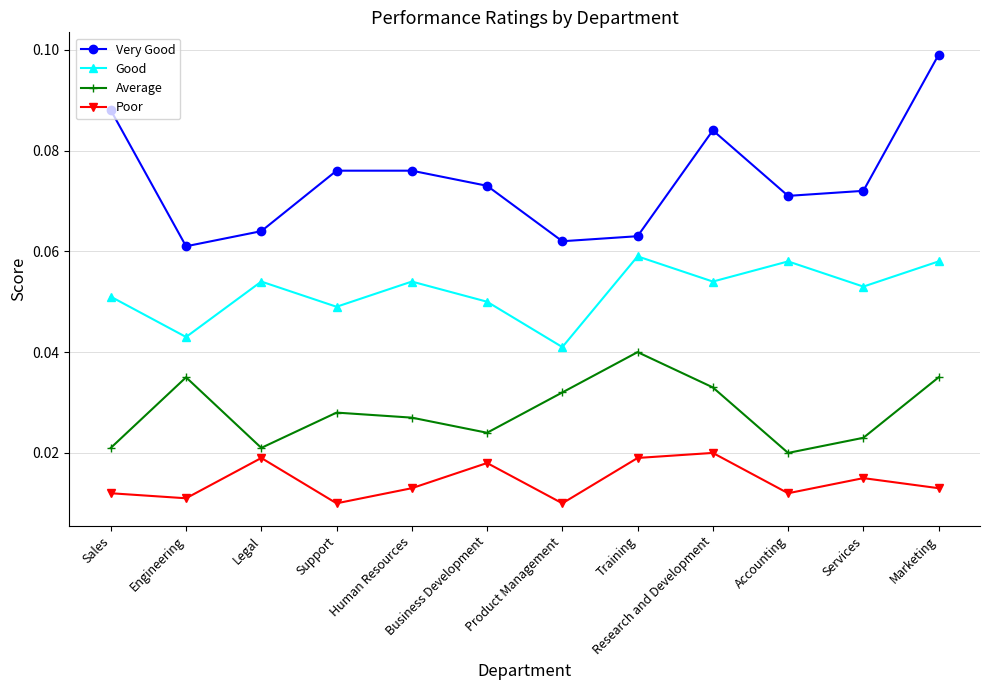

Which series has the largest total across all categories?

Very Good